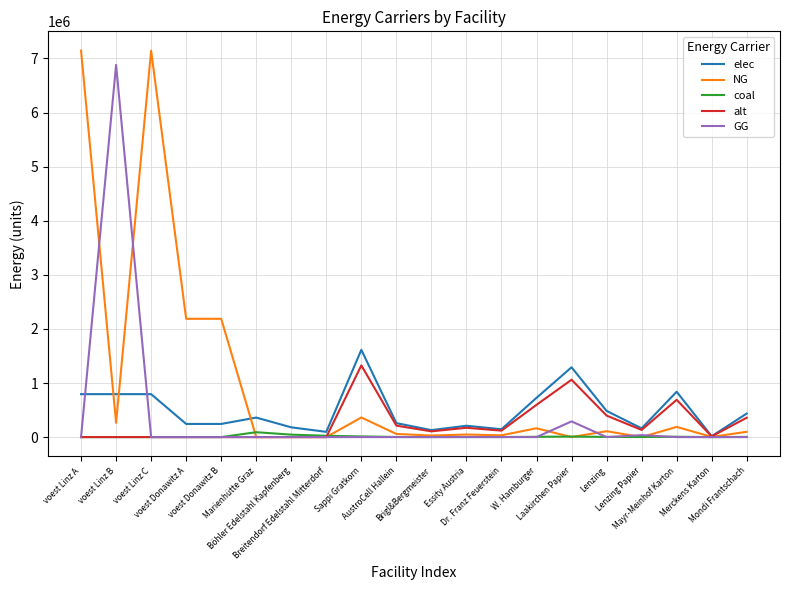

What is the highest value of the elec series?

1613168.7